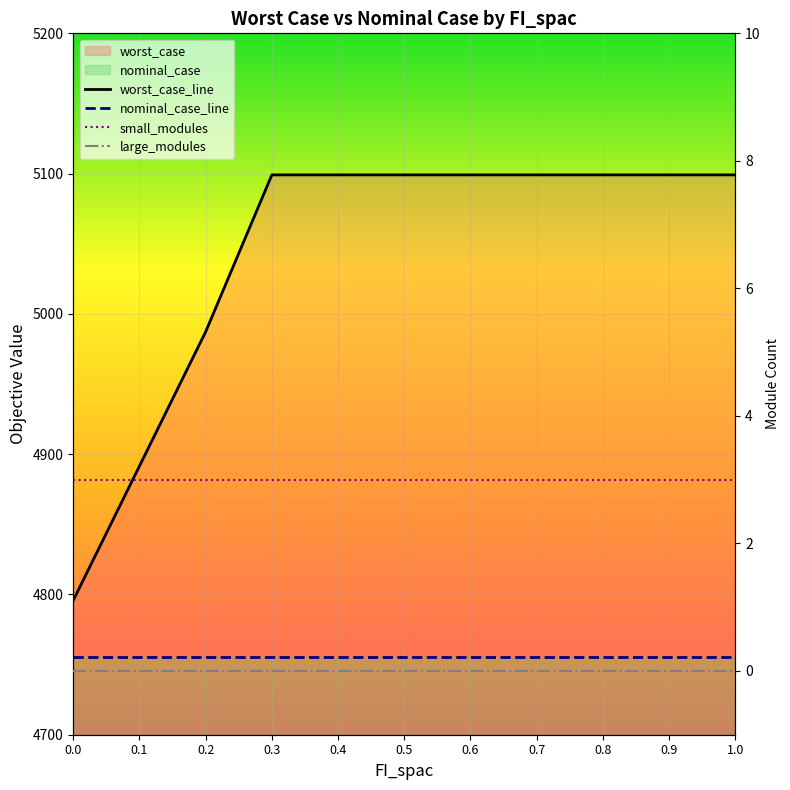

True or false: small_modules has a value of 3.0 at 0.9.

True